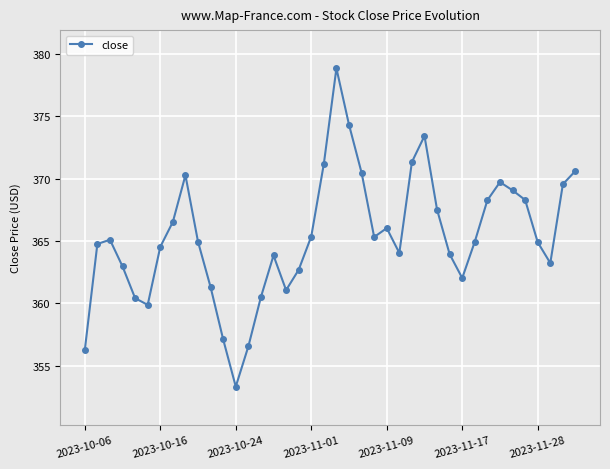

What is the sum of all values?

14614.4